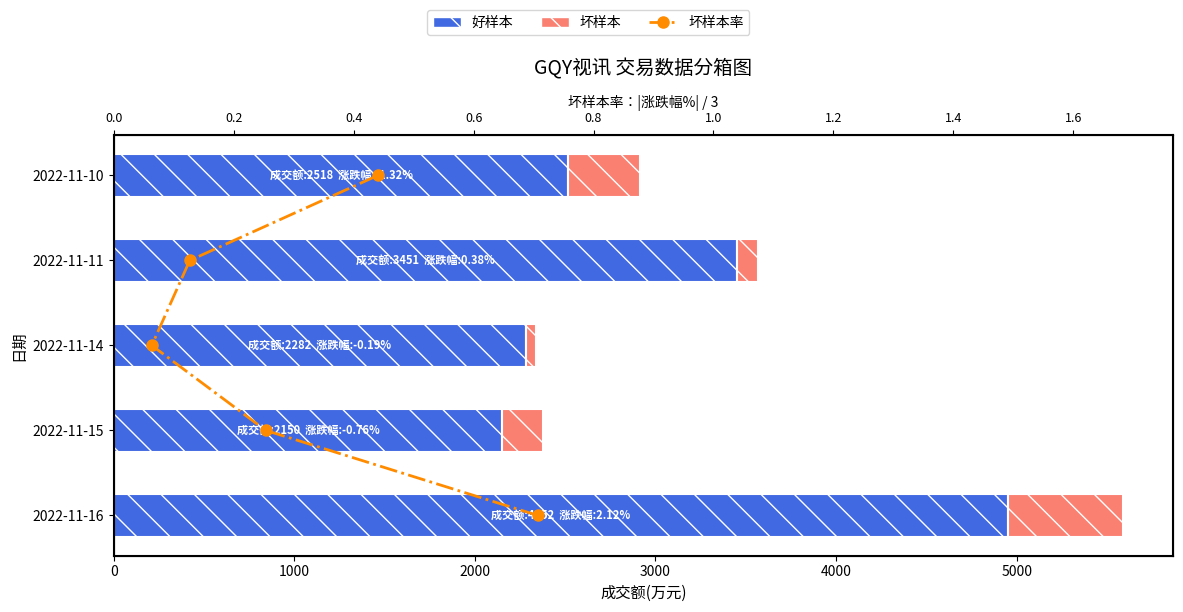

What is the approximate value of 好样本(成交额) at 2022-11-11, to the nearest 100?

3500